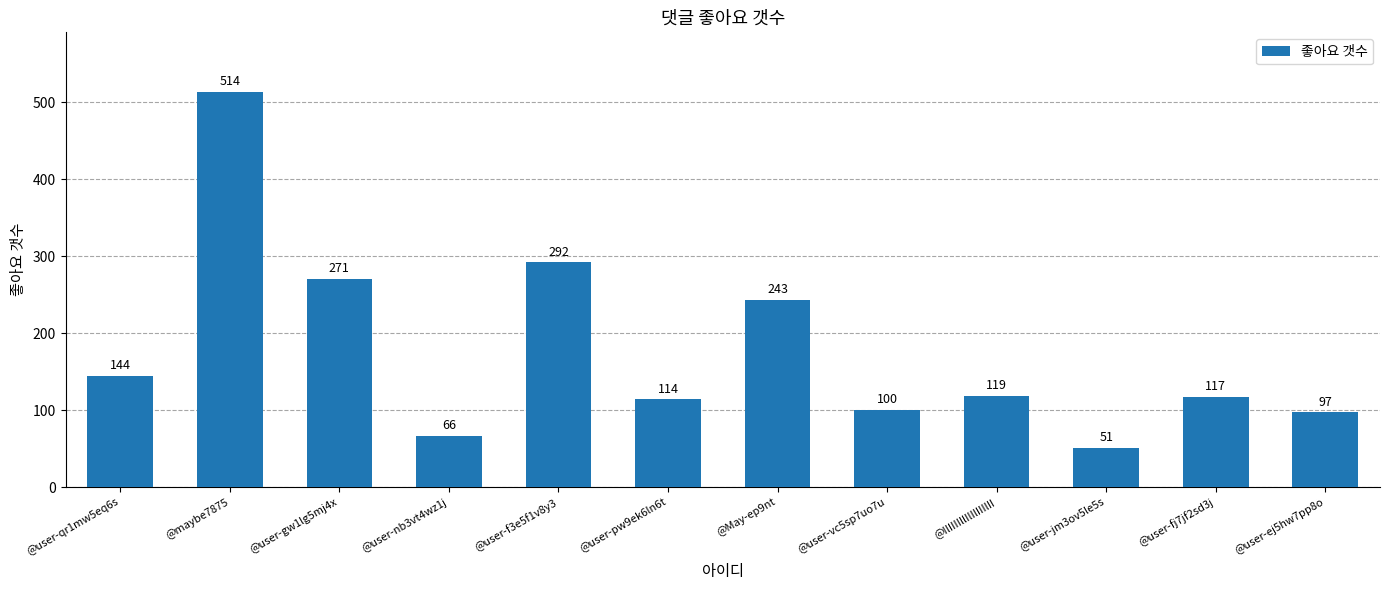

List the labels in order of value, largest first.

@maybe7875, @user-f3e5f1v8y3, @user-gw1lg5mj4x, @May-ep9nt, @user-qr1mw5eq6s, @IlIIIIllIlIlIIIlII, @user-fj7jf2sd3j, @user-pw9ek6ln6t, @user-vc5sp7uo7u, @user-ej5hw7pp8o, @user-nb3vt4wz1j, @user-jm3ov5le5s